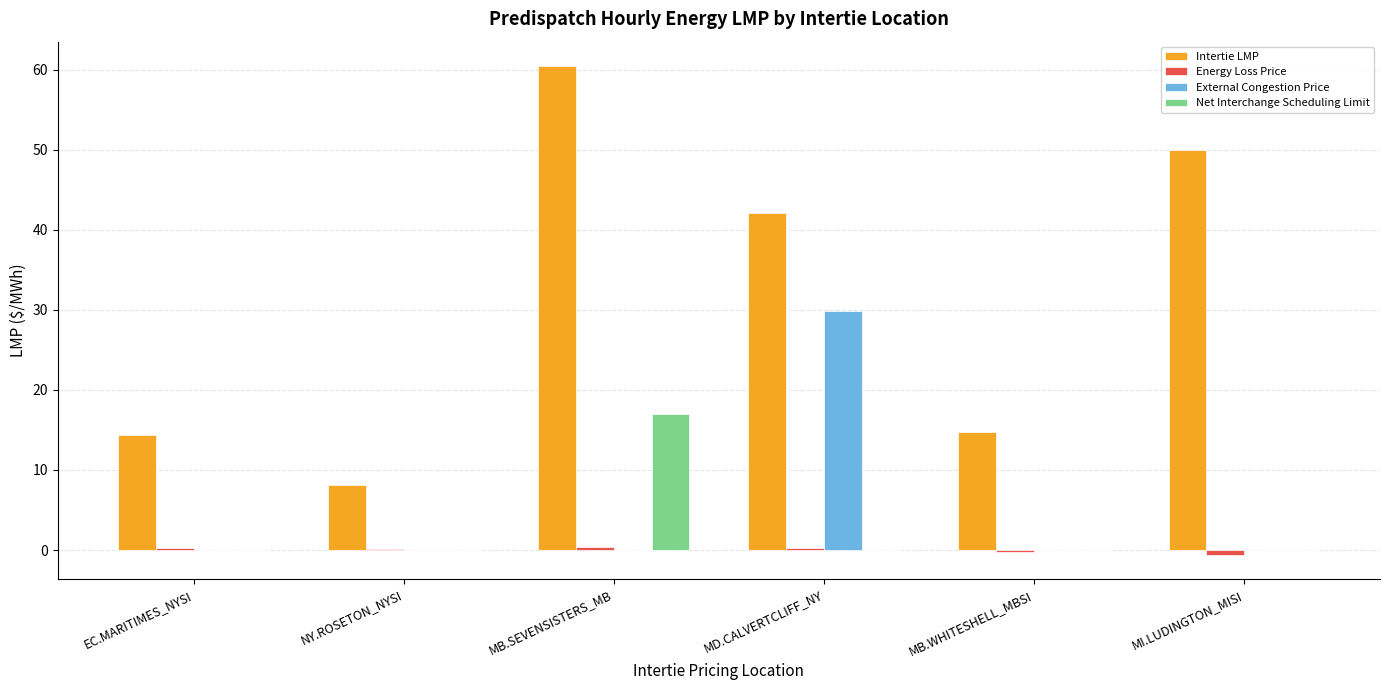

Which series changed the most between MB.SEVENSISTERS_MB and MI.LUDINGTON_MISI?

Net Interchange Scheduling Limit